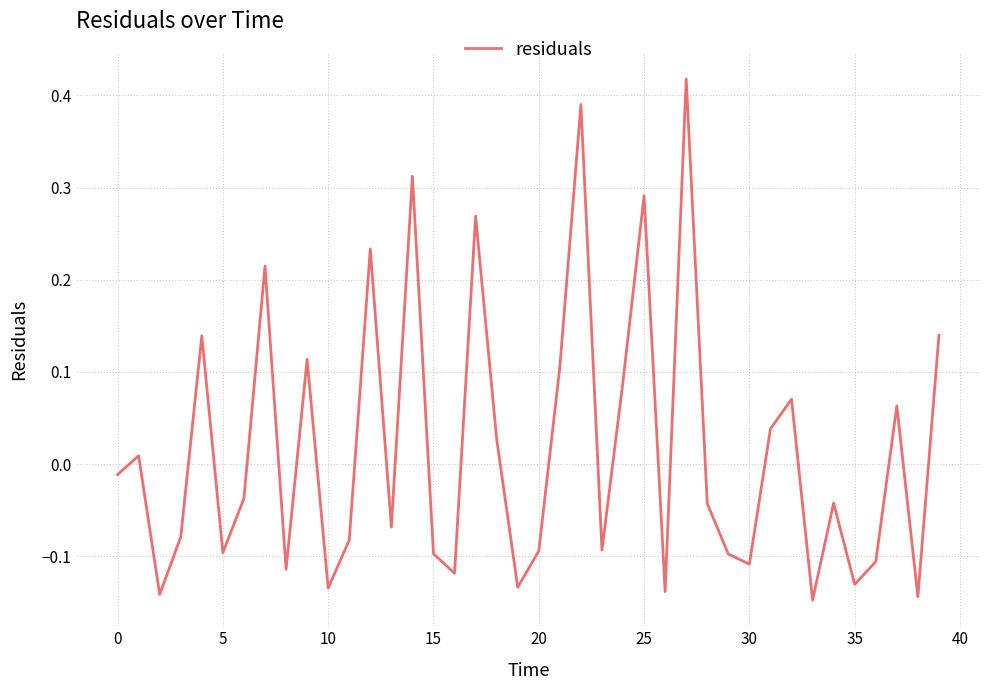

What is the difference between the maximum and minimum values?

0.6